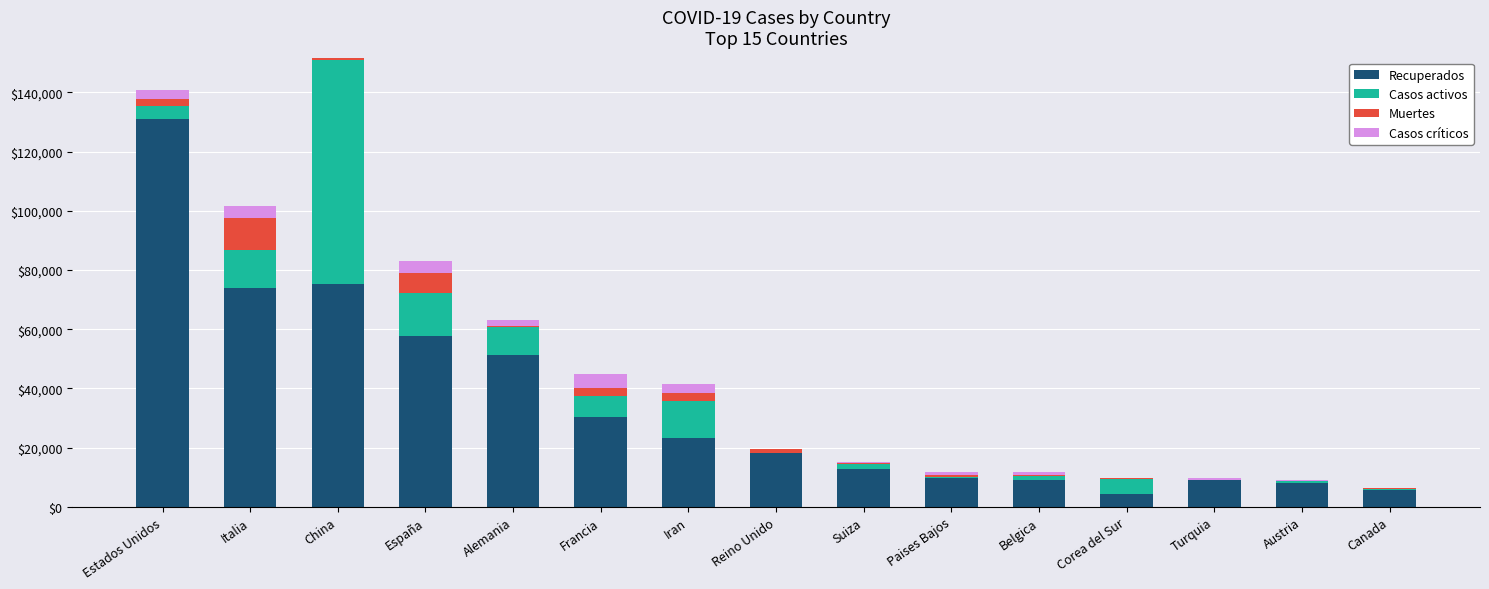

Is it true that Casos críticos equals 3906 at Italia?

True